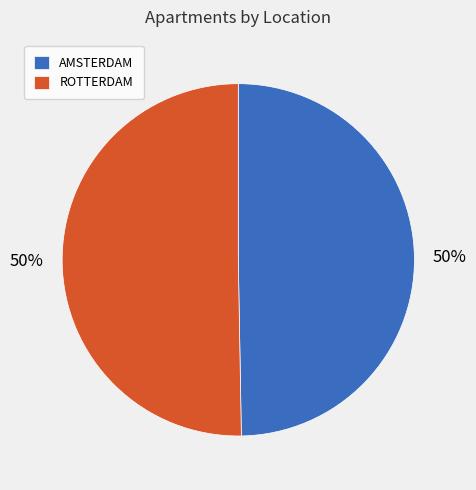

The ROTTERDAM slice represents 56% of the pie. True or false?

False